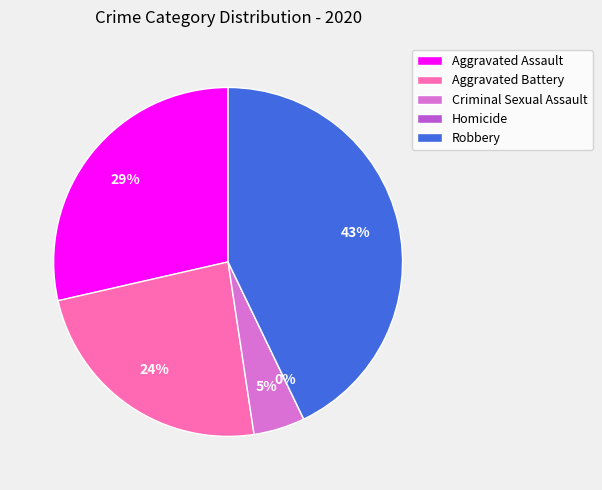

To the nearest percent, what is the average slice percentage?

20%